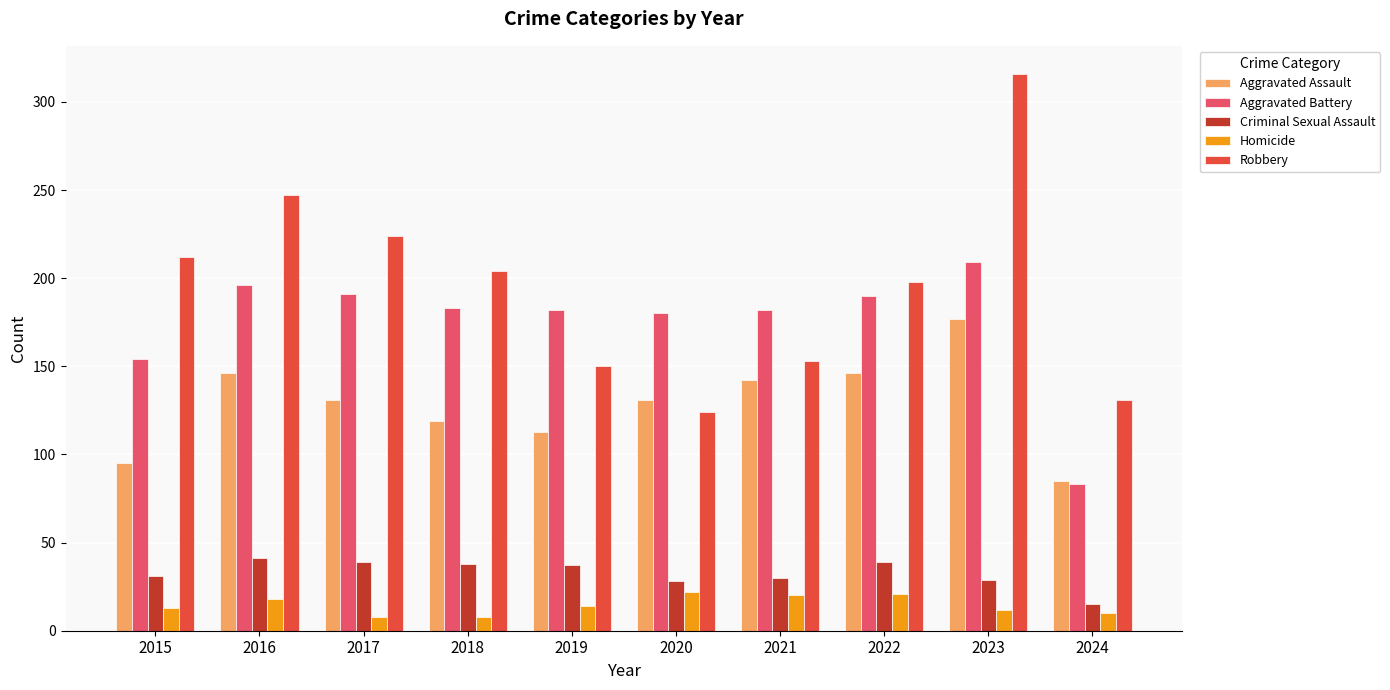

The value of Aggravated Battery at 2021 is 182. True or false?

True